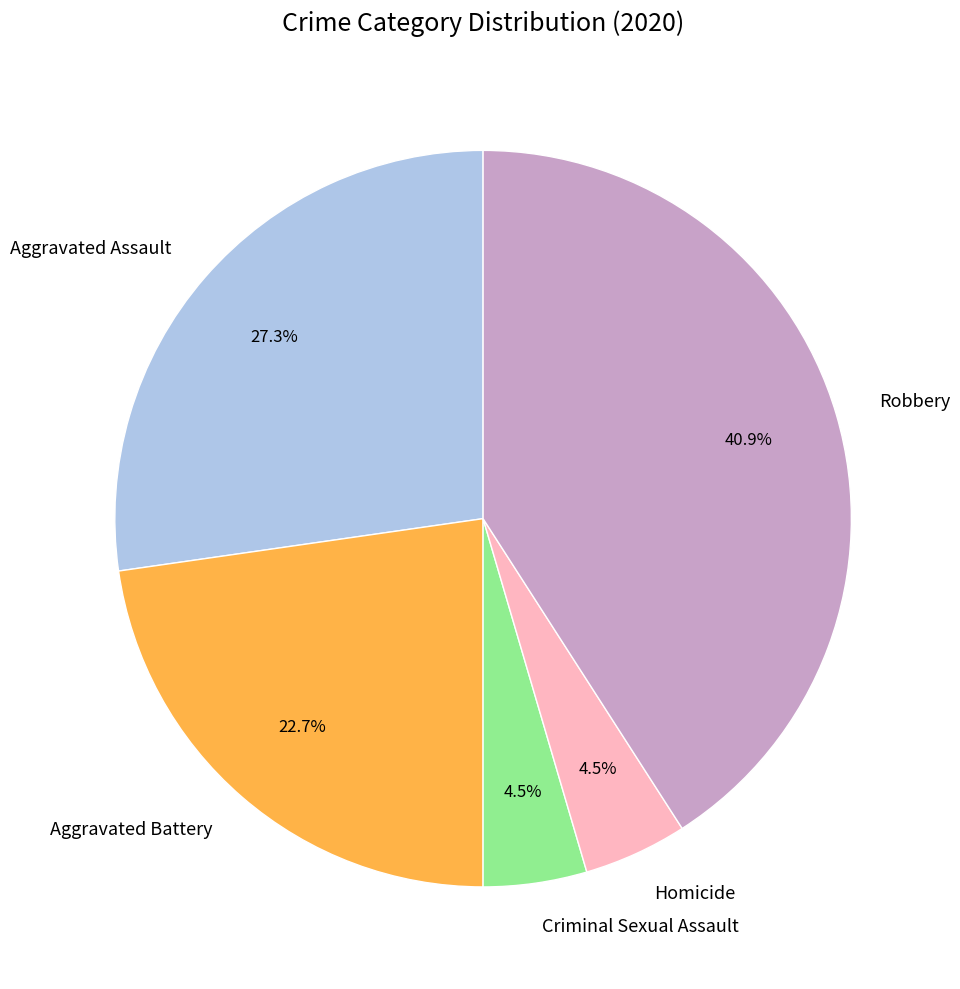

To the nearest percent, what percentage of the pie is Aggravated Assault?

27%